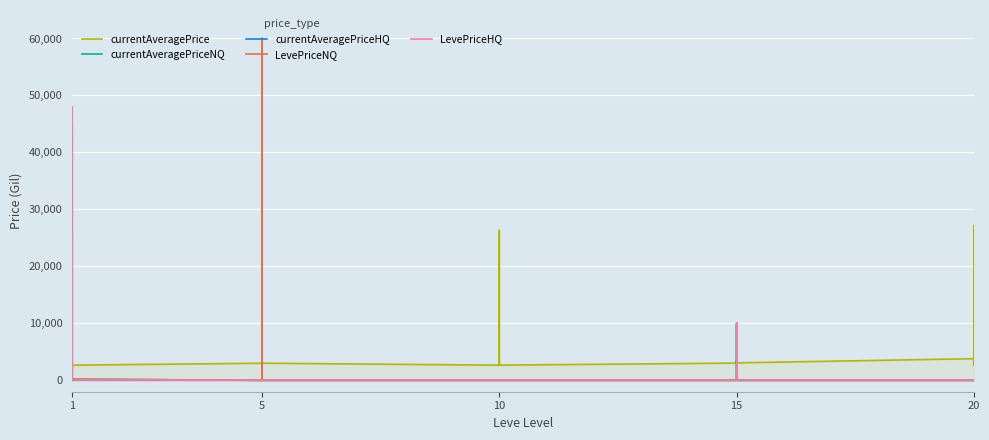

True or false: LevePriceHQ and currentAveragePriceHQ cross at least once.

False